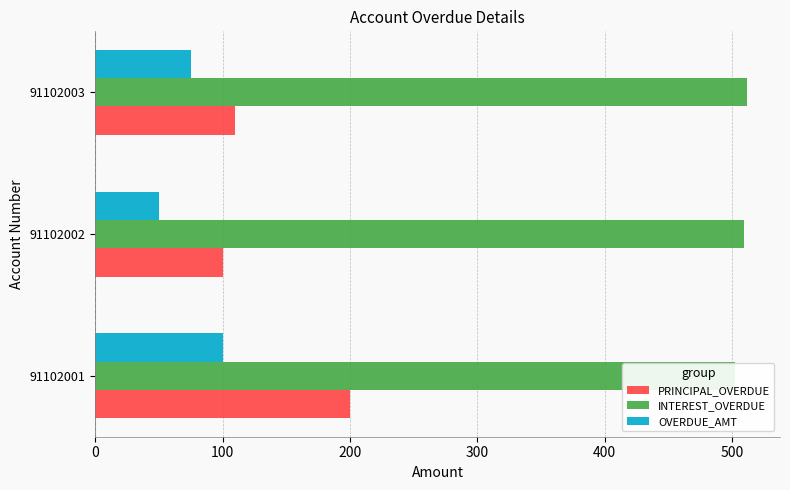

What is the total value across all series at 91102003?

697